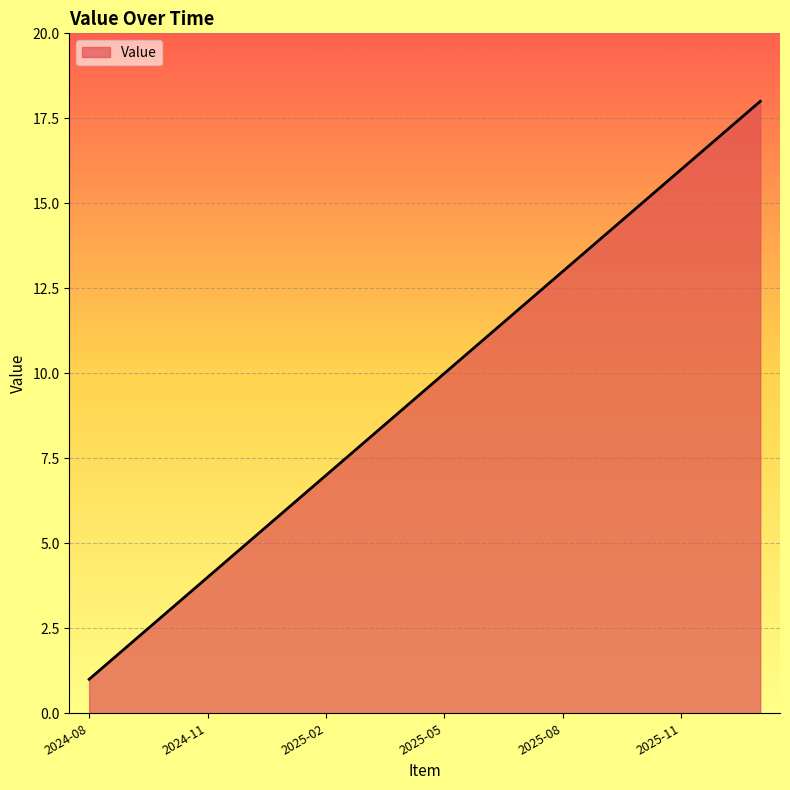

Reading left to right, list all the values displayed in this chart.

1	2	3	4	5	6	7	8	9	10	11	12	13	14	15	16	17	18